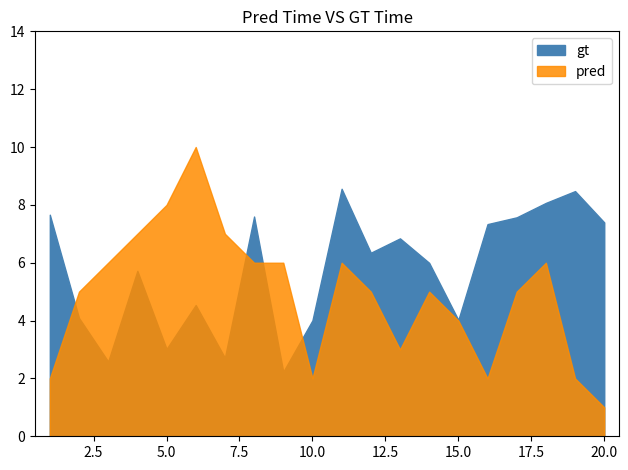

How many categories are shown in the chart?

20